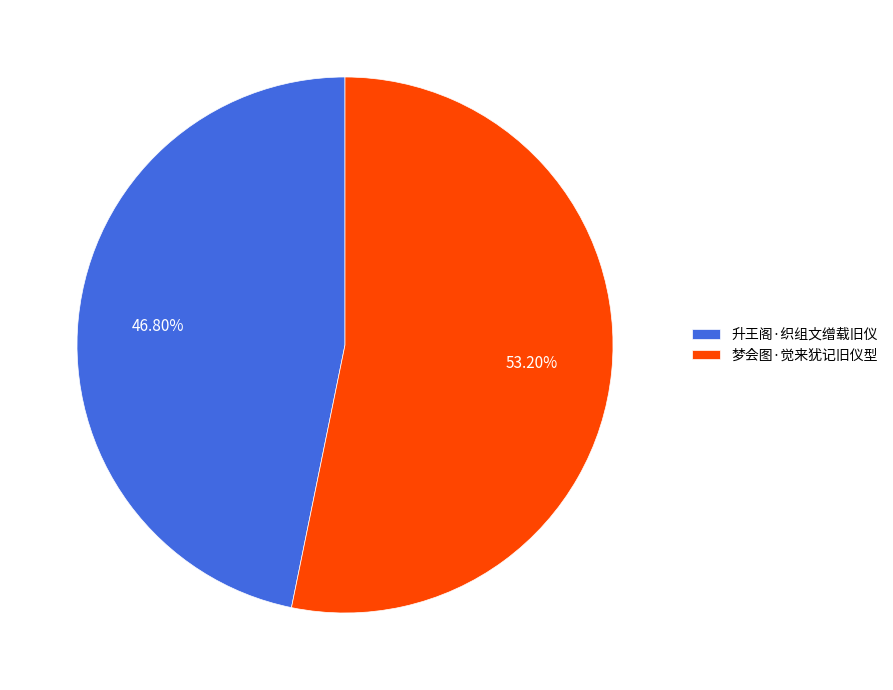

Between 升王阁·织组文缯载旧仪 and 梦会图·觉来犹记旧仪型, which is larger?

梦会图·觉来犹记旧仪型